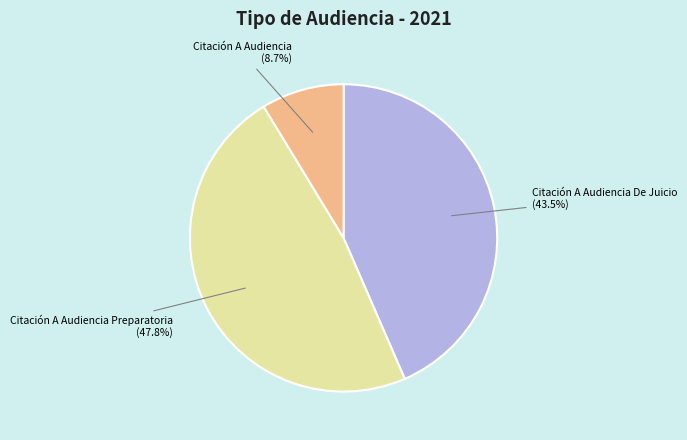

Is there a majority slice in this chart?

No